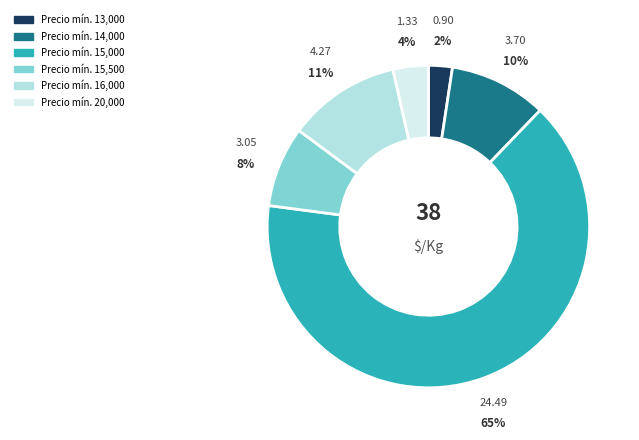

Does any single category account for the majority?

Yes